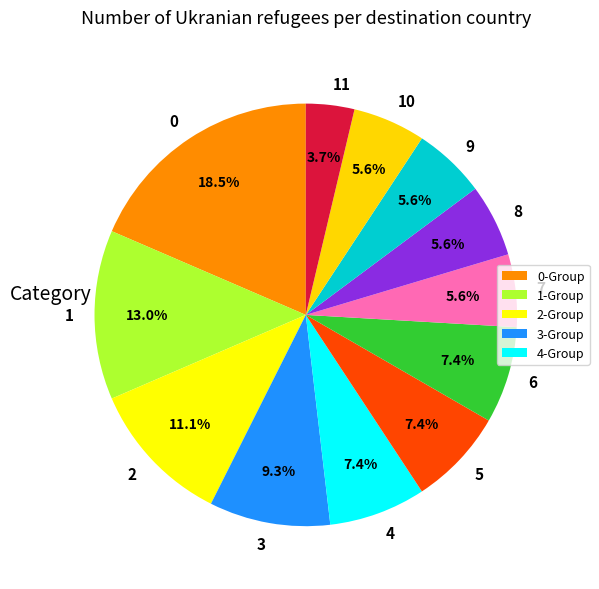

What percentage is NOT represented by 10?

94.4%